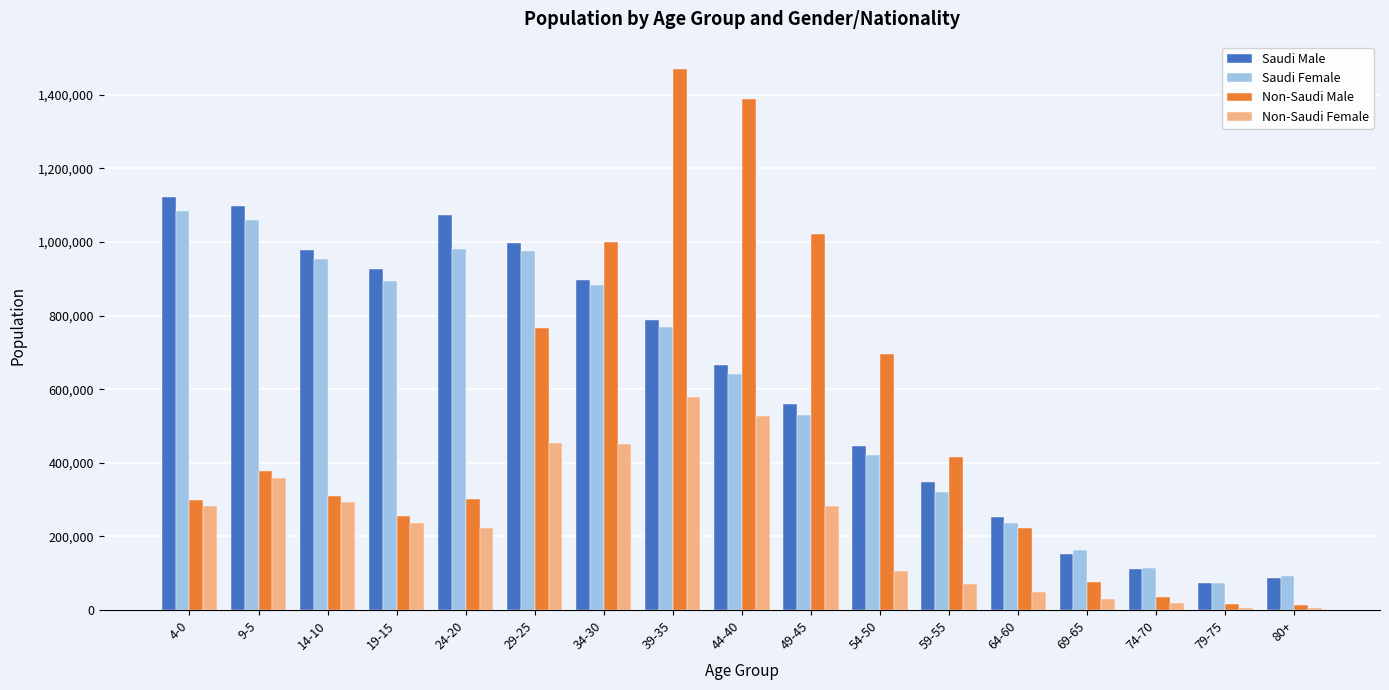

What is the difference between the maximum and minimum values in the Non-Saudi Male series?

1457496